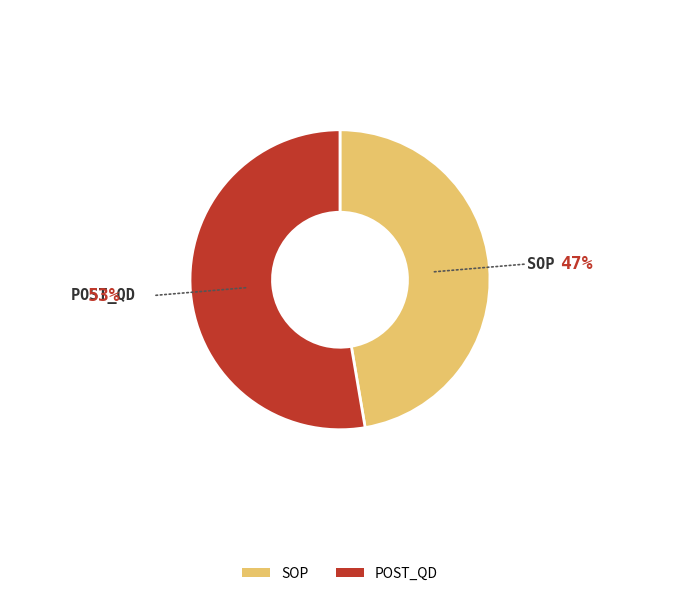

What is the majority slice?

POST_QD